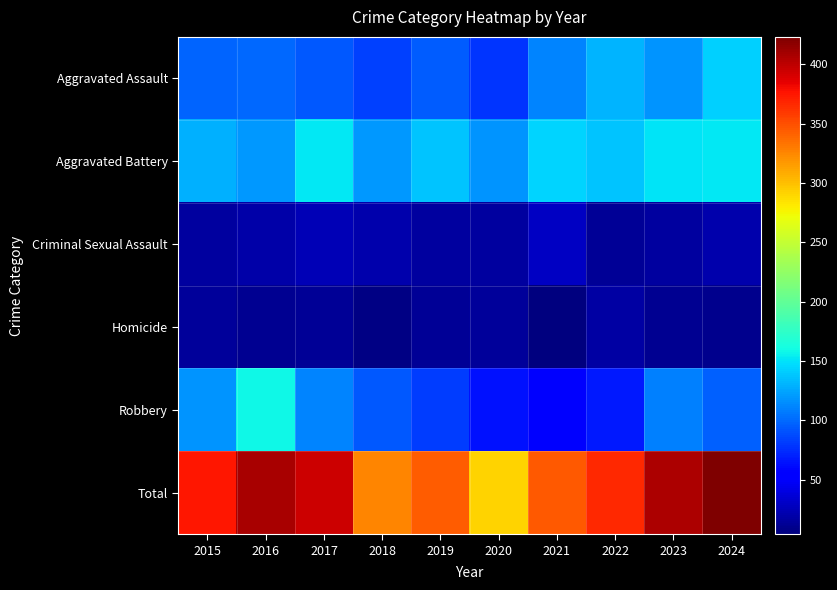

Rank the series at 2019 from highest to lowest value.

Total, Aggravated Battery, Aggravated Assault, Robbery, Criminal Sexual Assault, Homicide